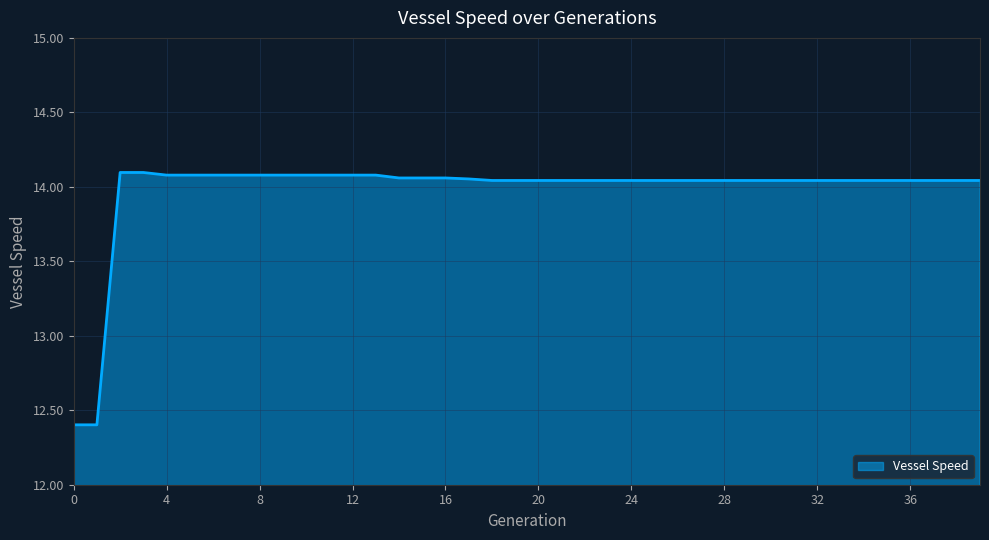

How many categories are shown in the chart?

40